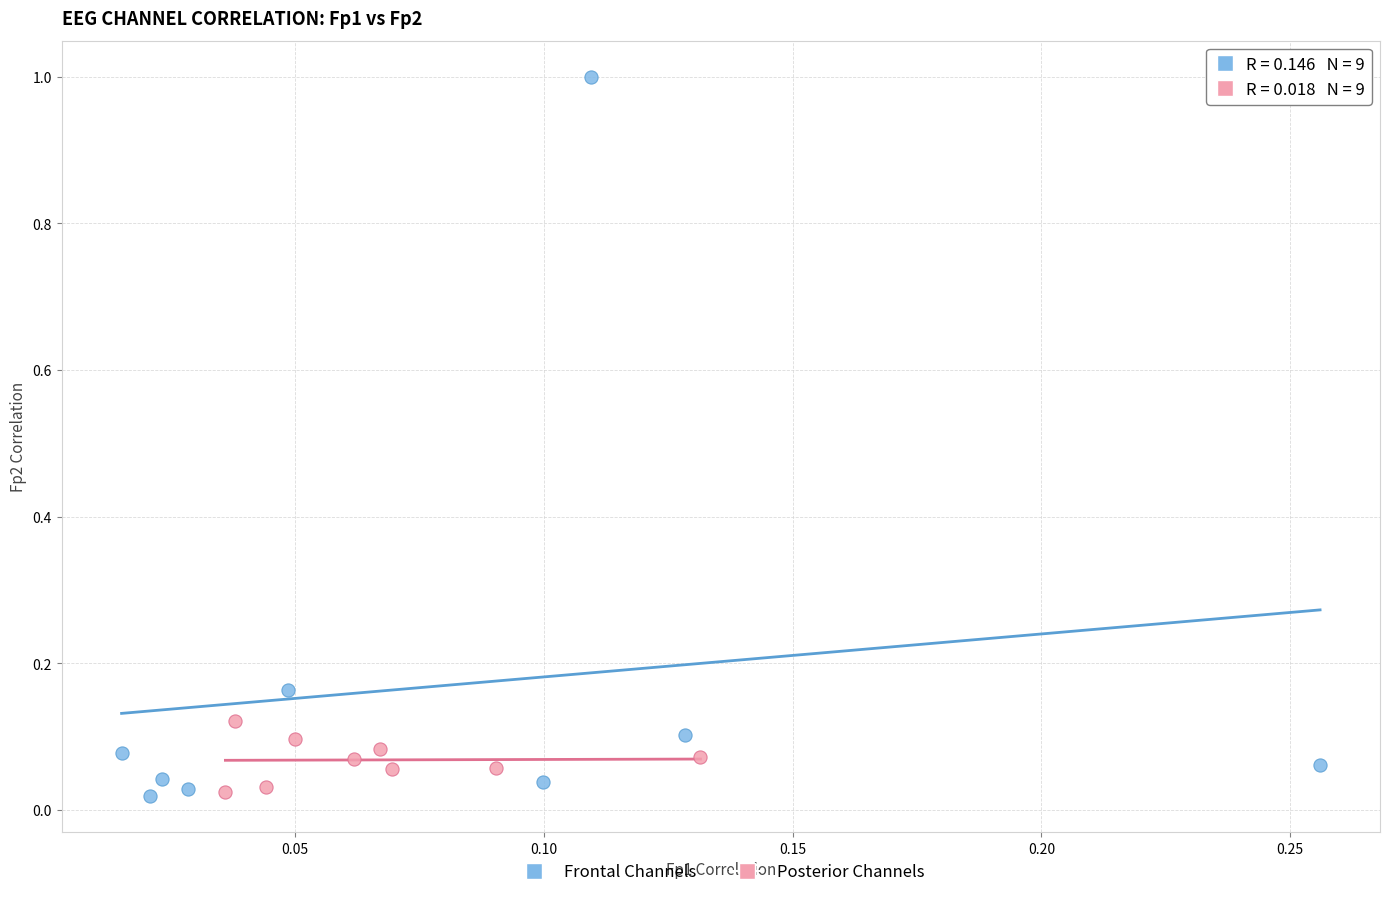

Which series contains the highest Y value?

Frontal Channels